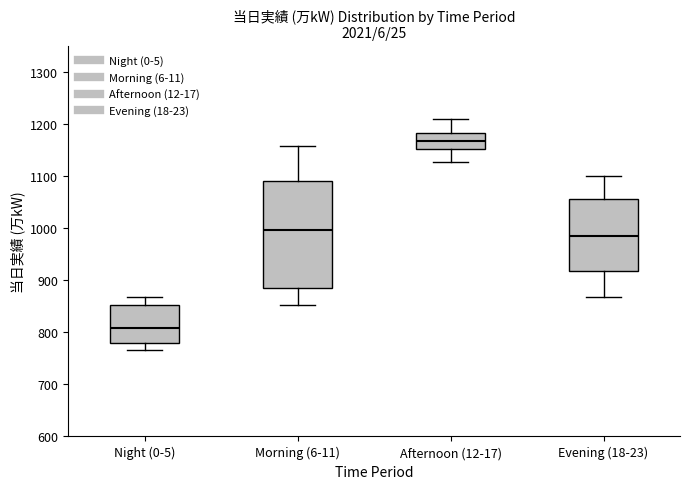

Which box has the highest median line?

Afternoon (12-17)